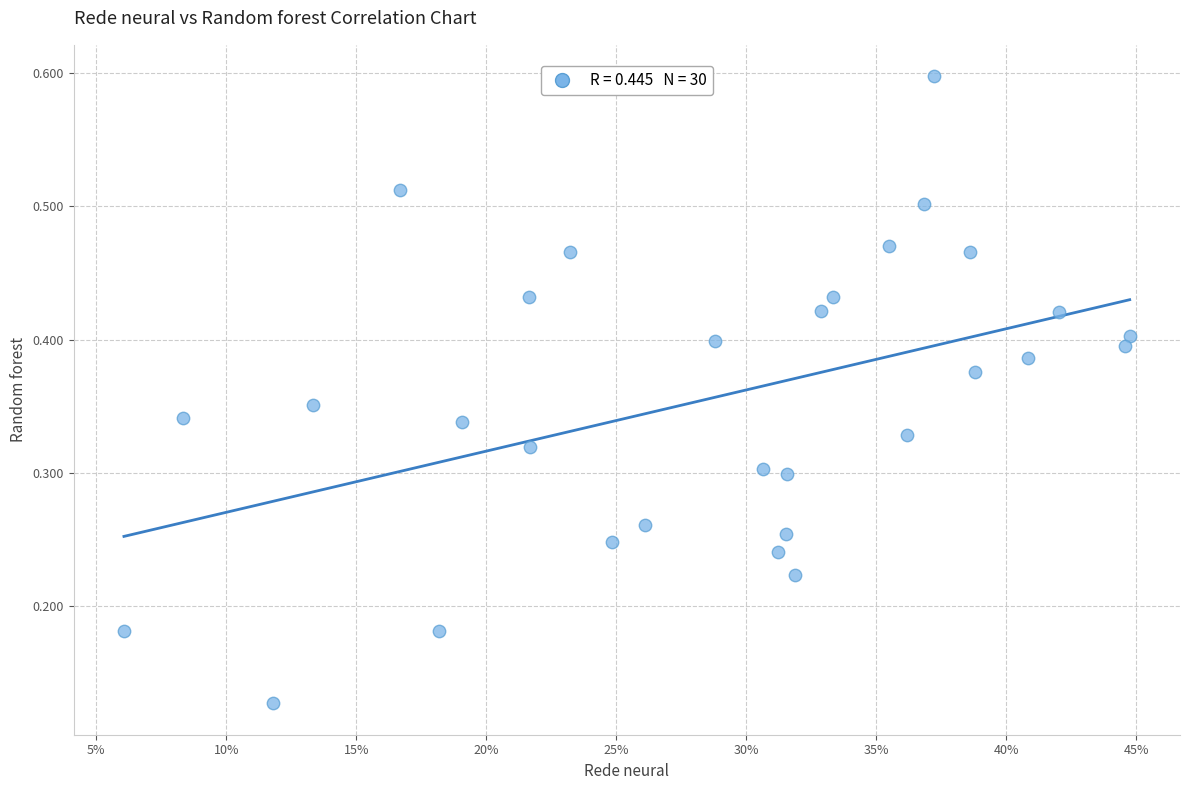

How many data points are displayed?

30